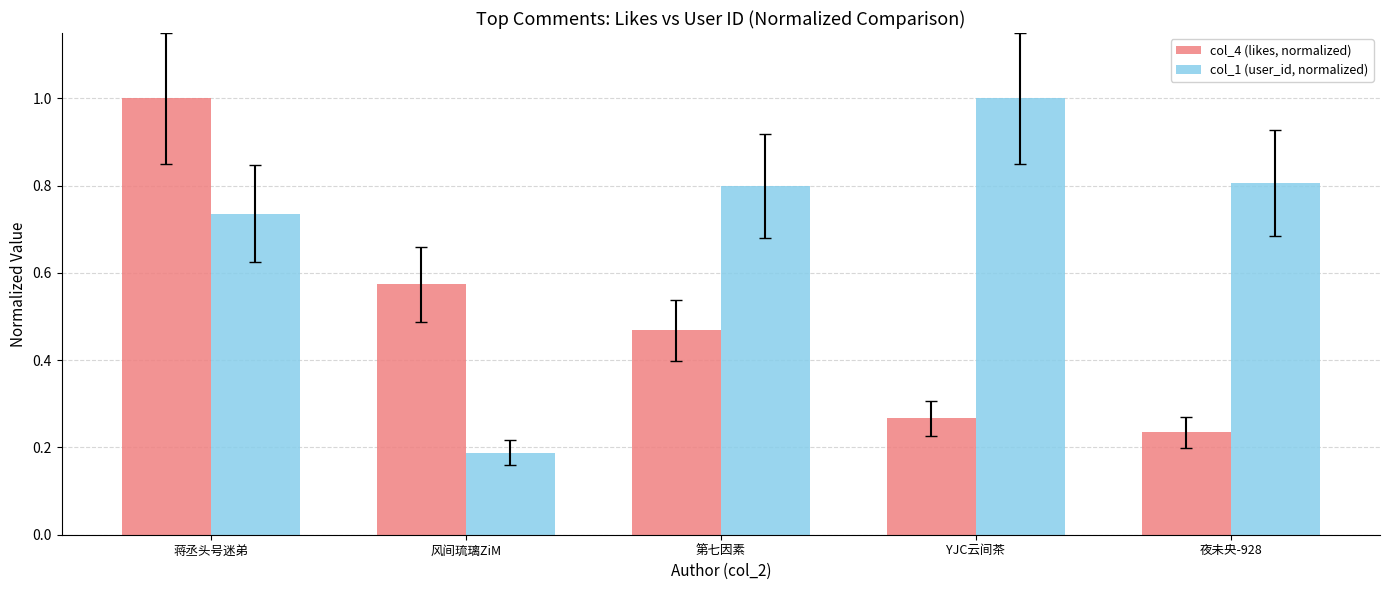

What are all the series names shown in the legend?

col_4 (likes, normalized), col_1 (user_id, normalized)